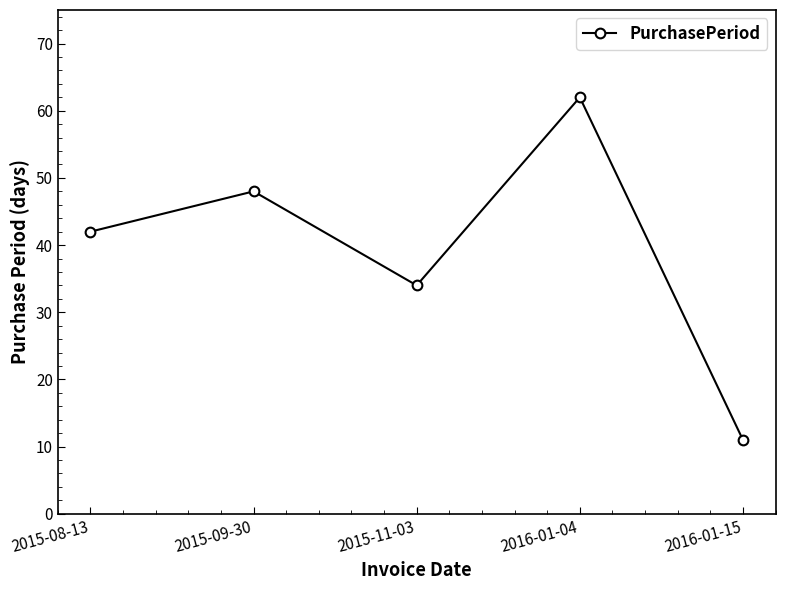

Reading right to left, transcribe all the data shown in this chart.

2016-01-15=11	2016-01-04=62	2015-11-03=34	2015-09-30=48	2015-08-13=42